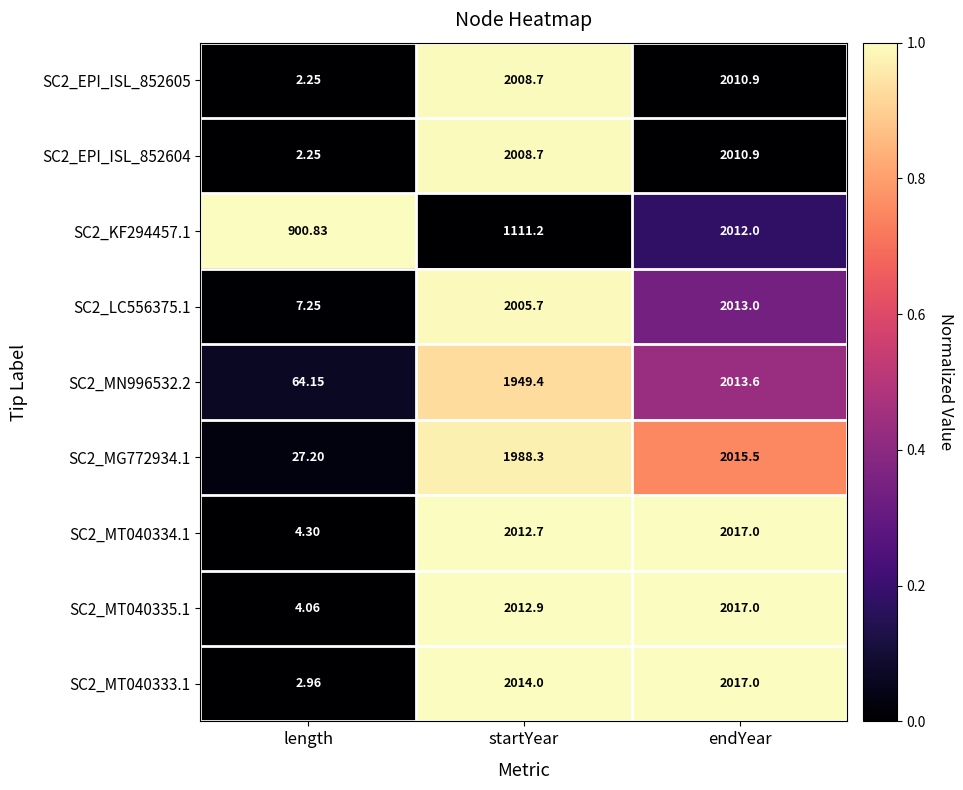

At which label is SC2_KF294457.1 closest to 1456?

startYear